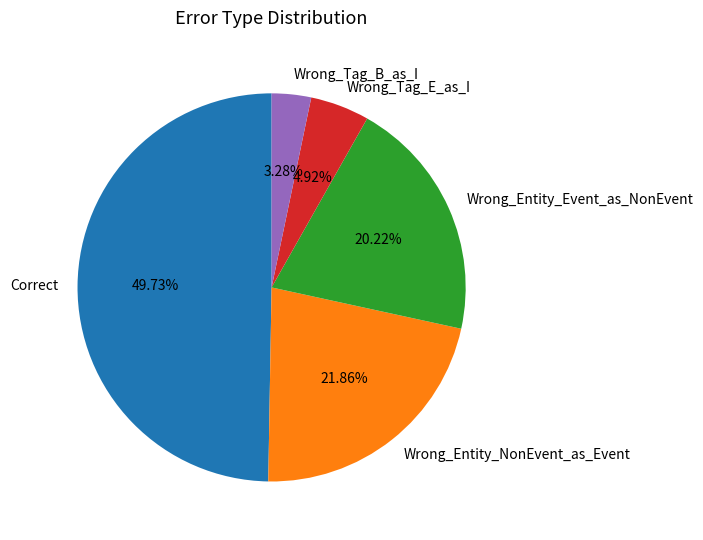

To the nearest percent, what portion does Wrong_Tag_E_as_I represent?

5%